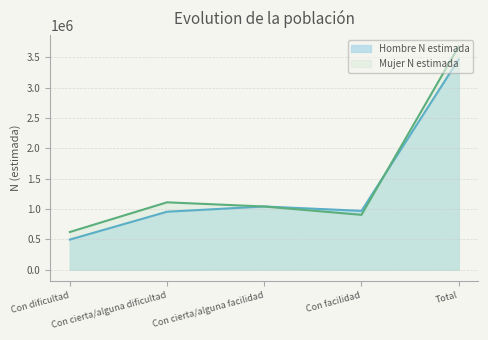

How many intersections are there between Mujer N estimada and Hombre N estimada?

2